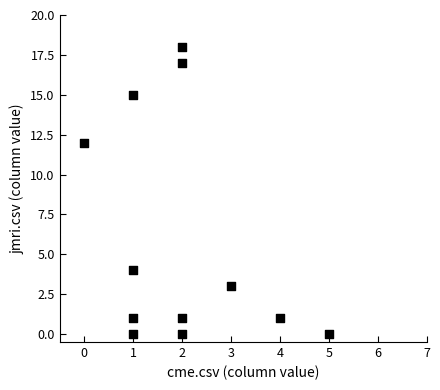

What is the range of X values (max minus min)?

5